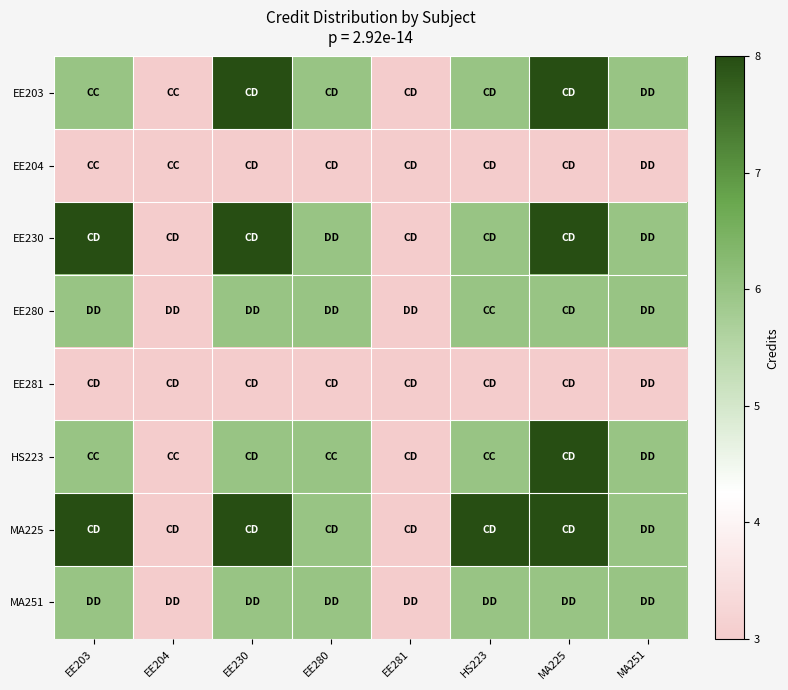

Reading left to right, transcribe all the data shown in this chart.

EE203: EE203=6	EE204=3	EE230=8	EE280=6	EE281=3	HS223=6	MA225=8	MA251=6
EE204: EE203=3	EE204=3	EE230=3	EE280=3	EE281=3	HS223=3	MA225=3	MA251=3
EE230: EE203=8	EE204=3	EE230=8	EE280=6	EE281=3	HS223=6	MA225=8	MA251=6
EE280: EE203=6	EE204=3	EE230=6	EE280=6	EE281=3	HS223=6	MA225=6	MA251=6
EE281: EE203=3	EE204=3	EE230=3	EE280=3	EE281=3	HS223=3	MA225=3	MA251=3
HS223: EE203=6	EE204=3	EE230=6	EE280=6	EE281=3	HS223=6	MA225=8	MA251=6
MA225: EE203=8	EE204=3	EE230=8	EE280=6	EE281=3	HS223=8	MA225=8	MA251=6
MA251: EE203=6	EE204=3	EE230=6	EE280=6	EE281=3	HS223=6	MA225=6	MA251=6